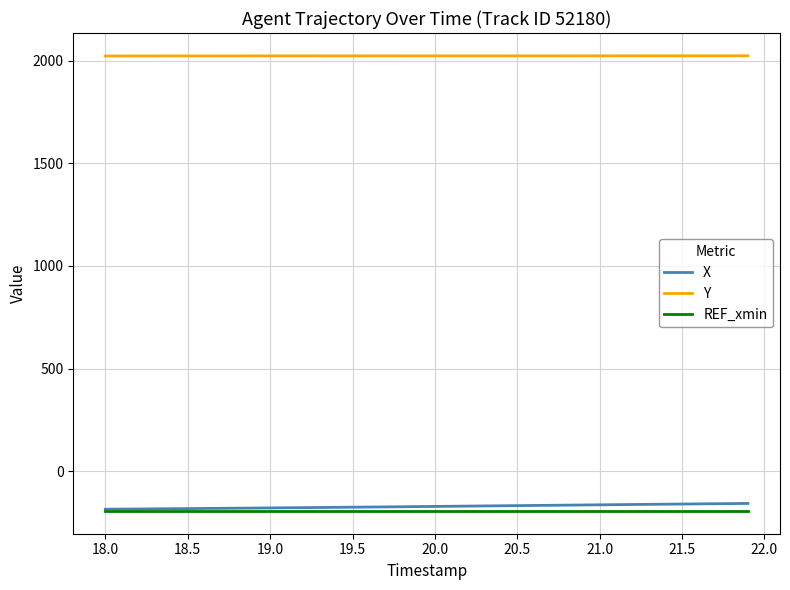

What are all the series names shown in the legend?

X, Y, REF_xmin